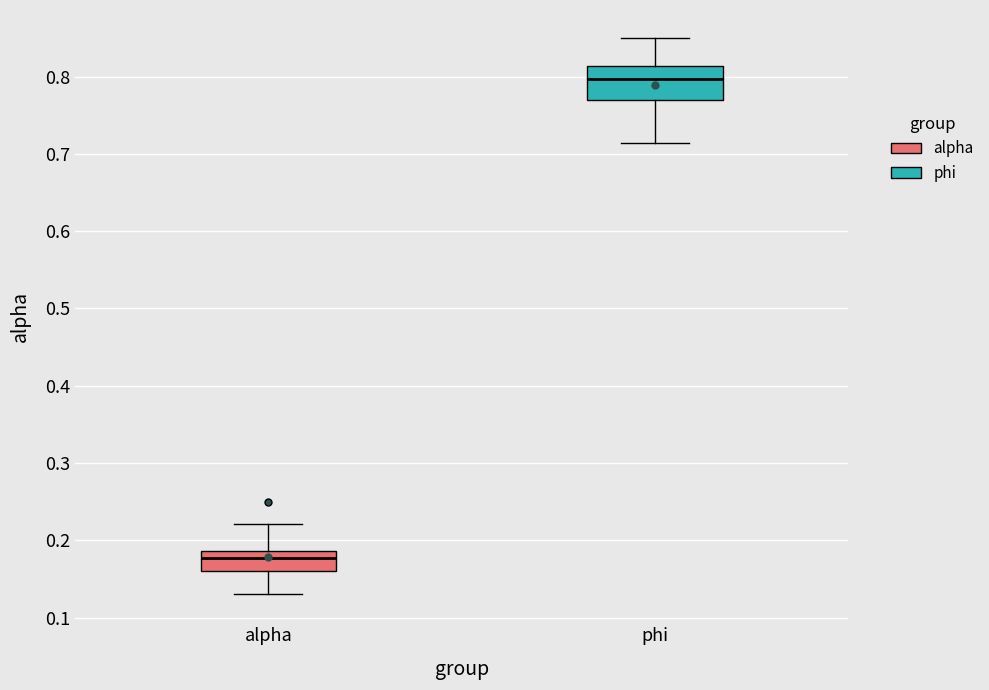

Which box has the highest median line?

phi